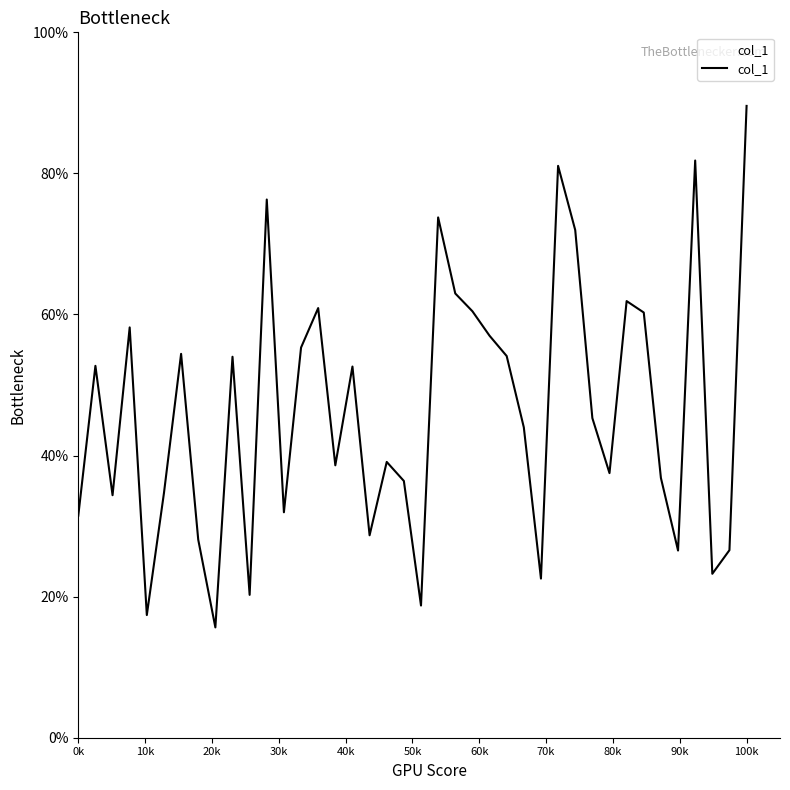

What is the smallest value displayed?

15.6